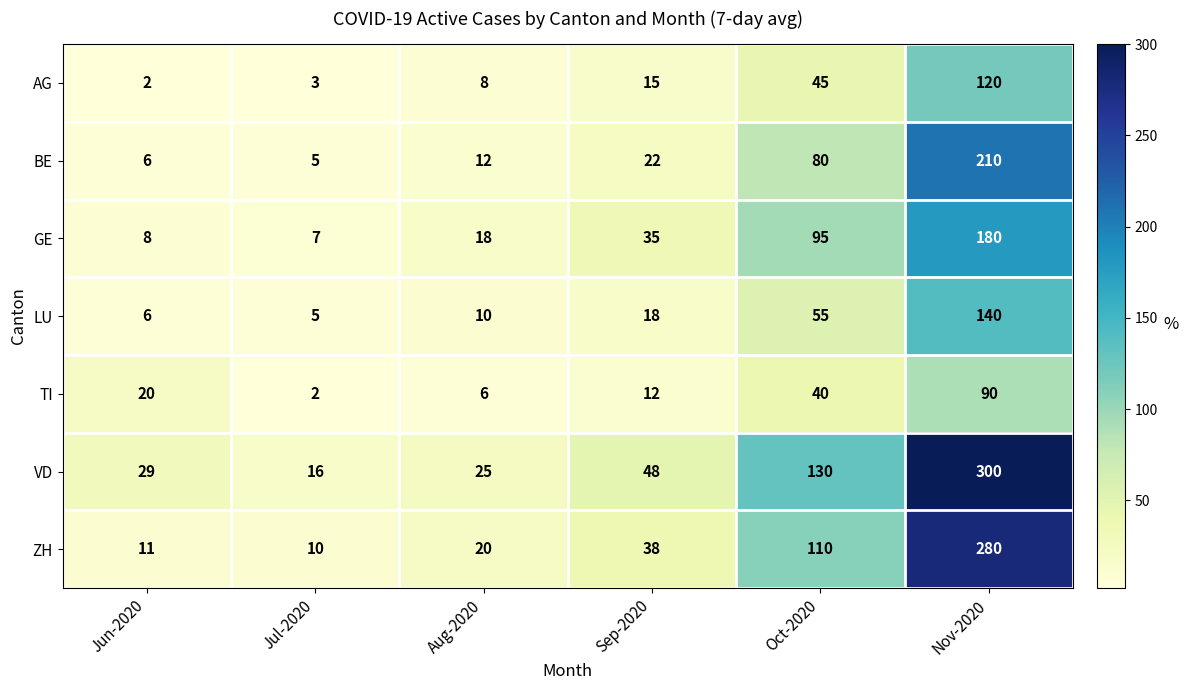

What is the difference between the maximum and second lowest values in the GE series?

172